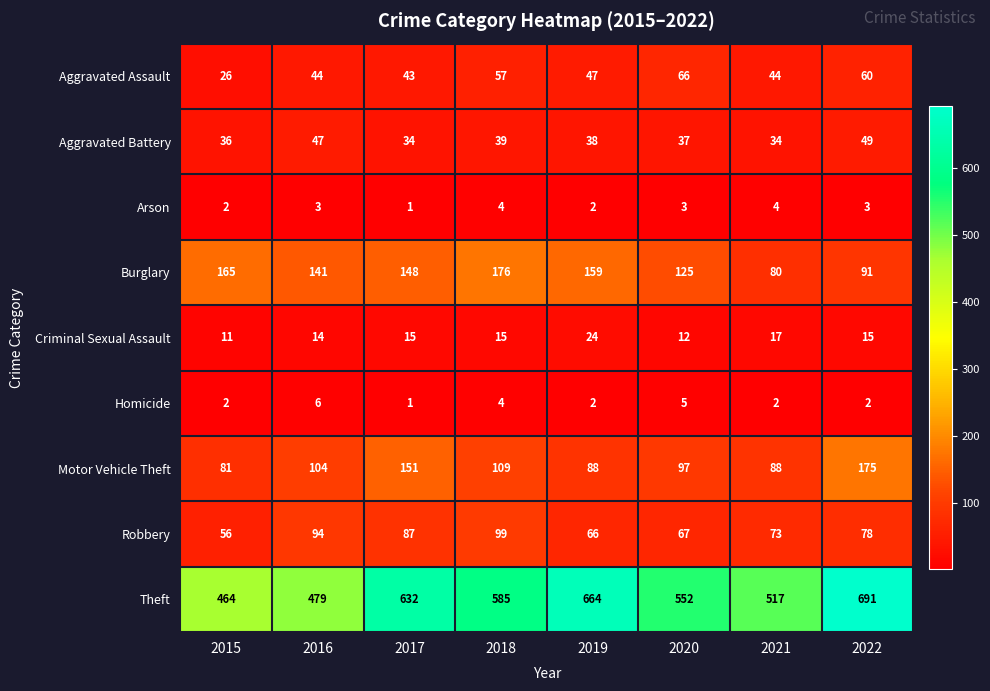

True or false: Aggravated Assault has a value of 47 at 2019.

True